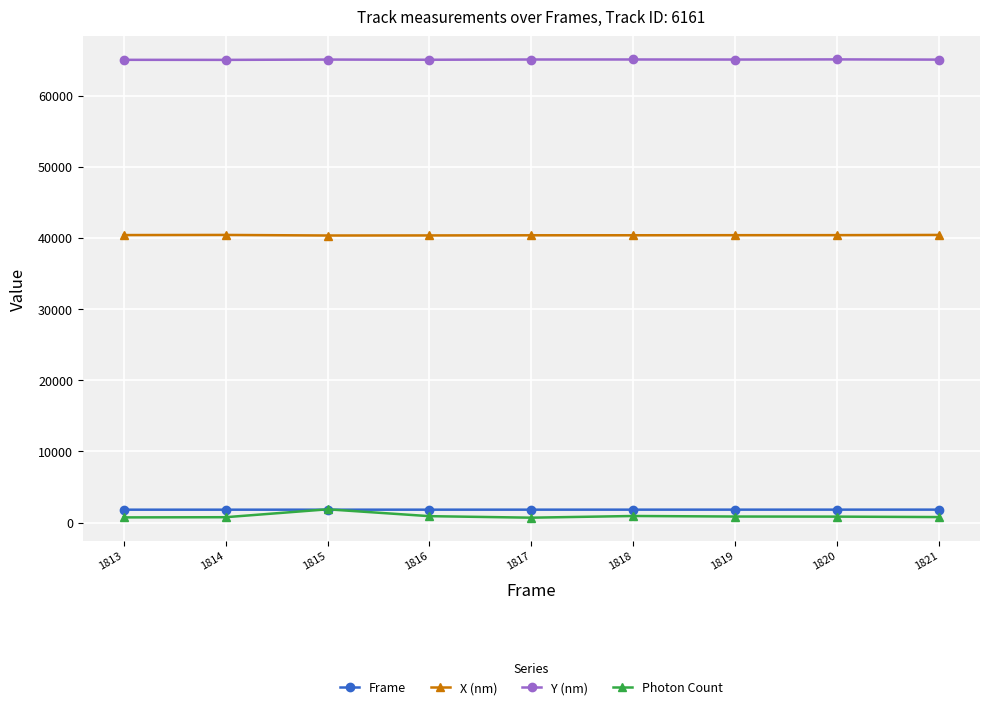

What is the difference between the Frame values at 1818 and 1816?

2.0